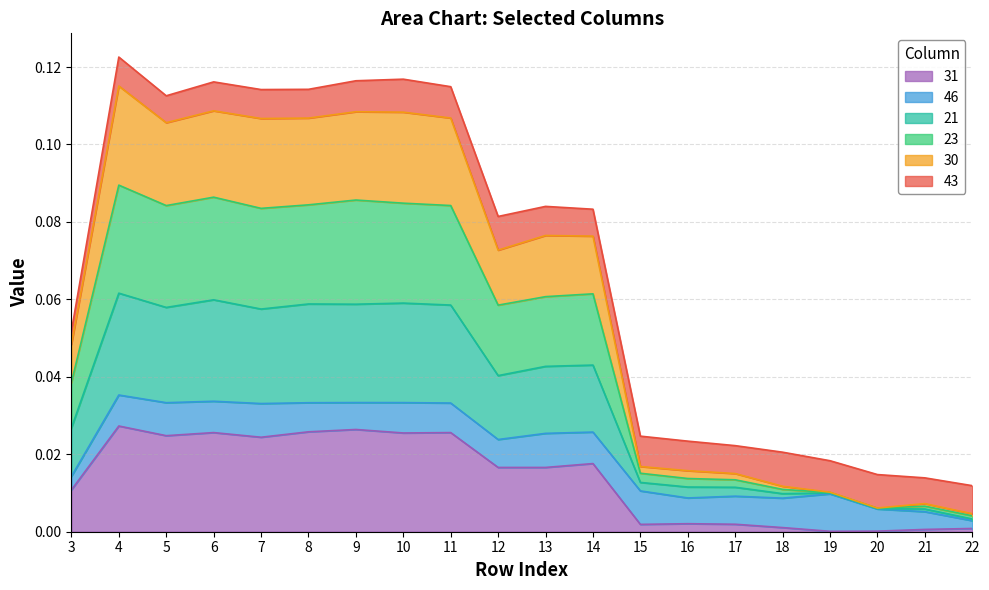

At which category does 31 reach its first local valley?

5